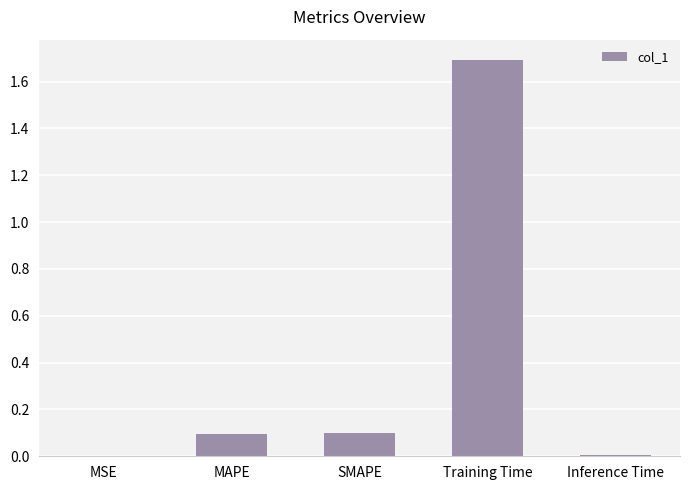

What is the sum of all values?

1.9